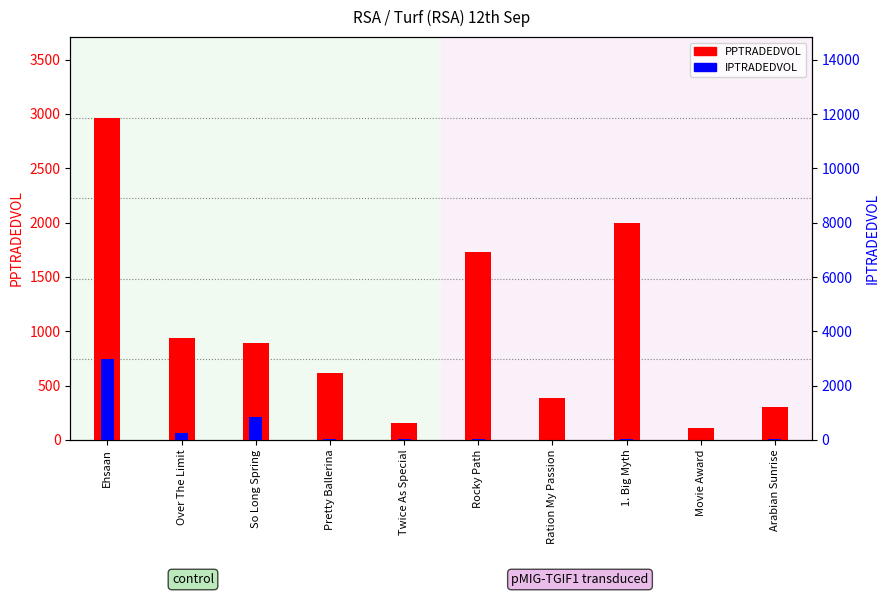

Reading left to right, extract all data points from this chart.

PPTRADEDVOL: Ehsaan=2966.1	Over The Limit=941.5	So Long Spring=895.3	Pretty Ballerina=618.0	Twice As Special=153.2	Rocky Path=1731.2	Ration My Passion=388.2	1. Big Myth=1992.1	Movie Award=106.9	Arabian Sunrise=302.1
IPTRADEDVOL: Ehsaan=2967.5	Over The Limit=245.1	So Long Spring=844.1	Pretty Ballerina=17.7	Twice As Special=35.3	Rocky Path=23.7	Ration My Passion=5.4	1. Big Myth=16.2	Movie Award=5.3	Arabian Sunrise=33.3